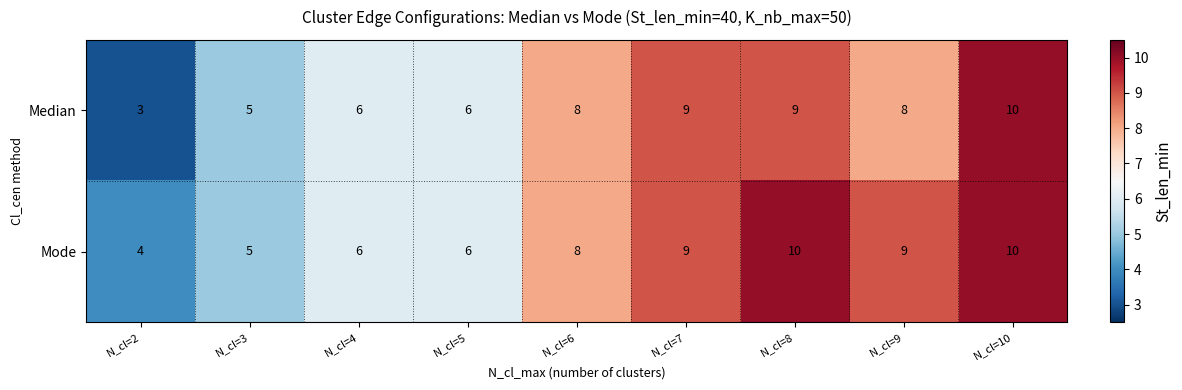

How many distinct data groups are displayed?

2